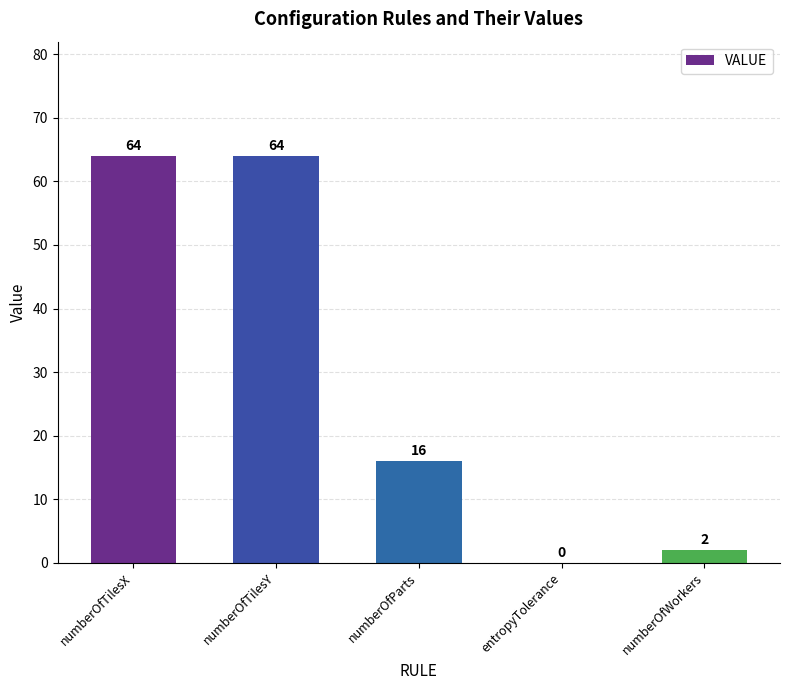

What is the sum of the values at entropyTolerance and numberOfTilesX?

64